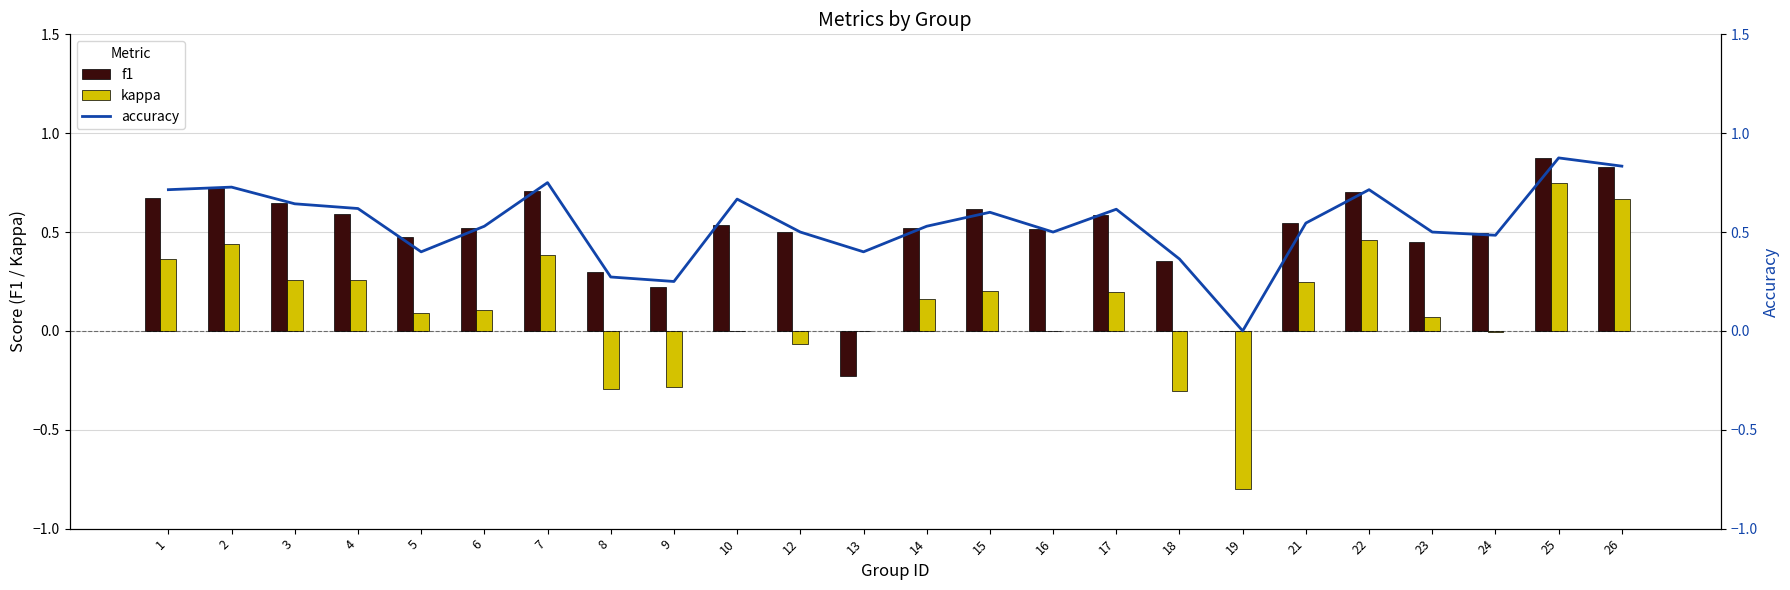

Reading right to left, transcribe all the data shown in this chart.

f1: 26=0.8	25=0.9	24=0.5	23=0.5	22=0.7	21=0.5	19=0.0	18=0.4	17=0.6	16=0.5	15=0.6	14=0.5	13=-0.2	12=0.5	10=0.5	9=0.2	8=0.3	7=0.7	6=0.5	5=0.5	4=0.6	3=0.6	2=0.7	1=0.7
kappa: 26=0.7	25=0.8	24=-0.0	23=0.1	22=0.5	21=0.2	19=-0.8	18=-0.3	17=0.2	16=0.0	15=0.2	14=0.2	13=0.0	12=-0.1	10=0.0	9=-0.3	8=-0.3	7=0.4	6=0.1	5=0.1	4=0.3	3=0.3	2=0.4	1=0.4
accuracy: 26=0.8	25=0.9	24=0.5	23=0.5	22=0.7	21=0.5	19=0.0	18=0.4	17=0.6	16=0.5	15=0.6	14=0.5	13=0.4	12=0.5	10=0.7	9=0.2	8=0.3	7=0.8	6=0.5	5=0.4	4=0.6	3=0.6	2=0.7	1=0.7